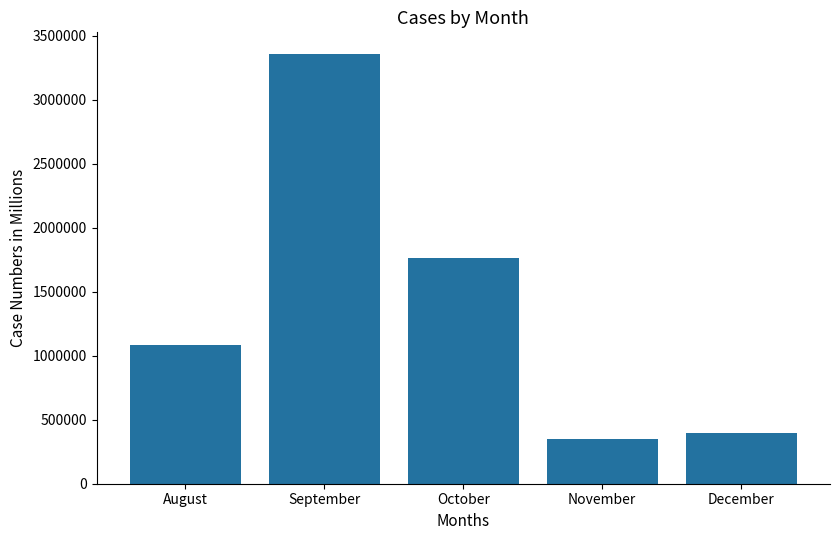

Between November and September, which is larger?

September